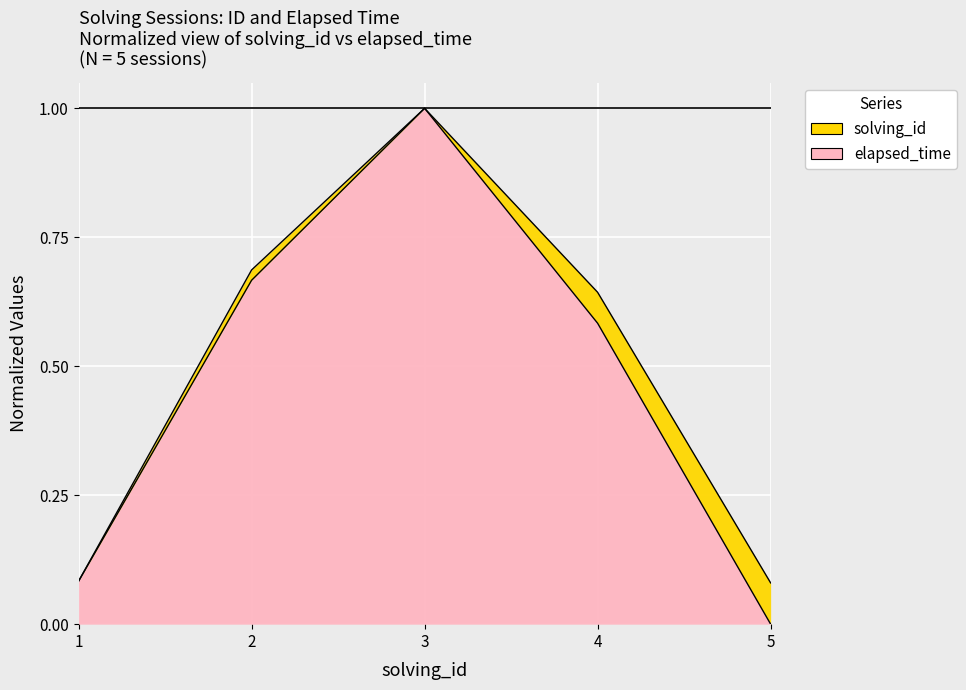

What is the difference between the second highest and second lowest values?

0.6